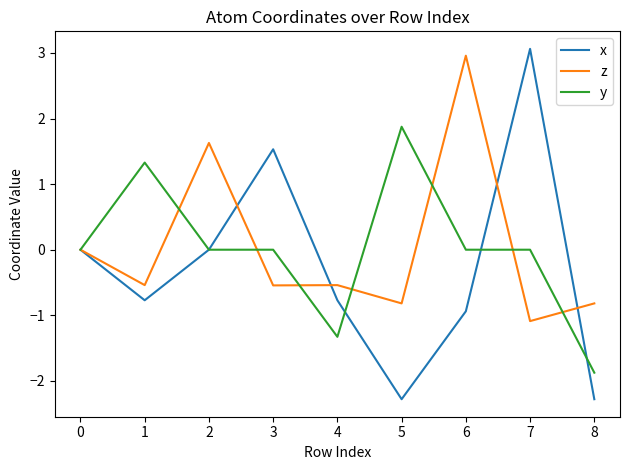

At which category does the chart reach its peak across all series?

7